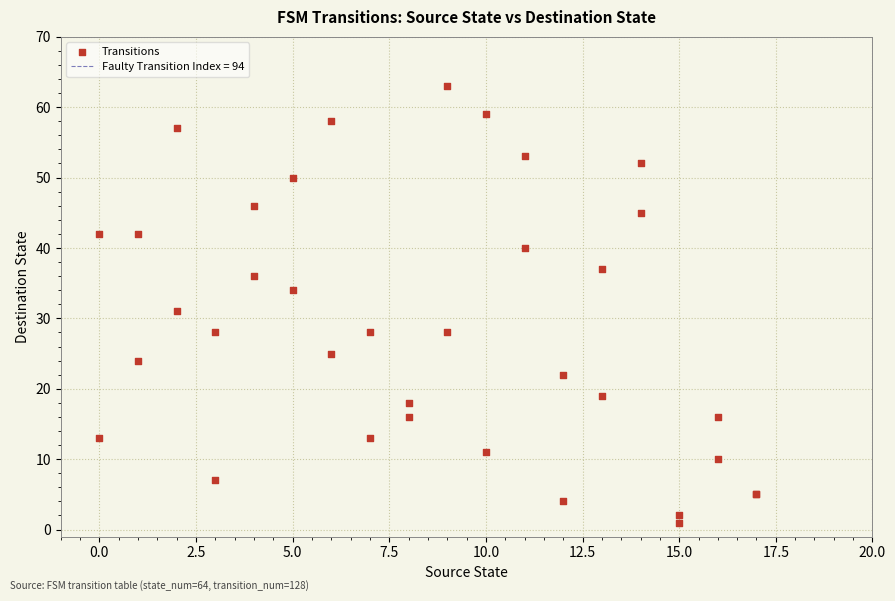

What Y value in the scatter plot is closest to 32?

31